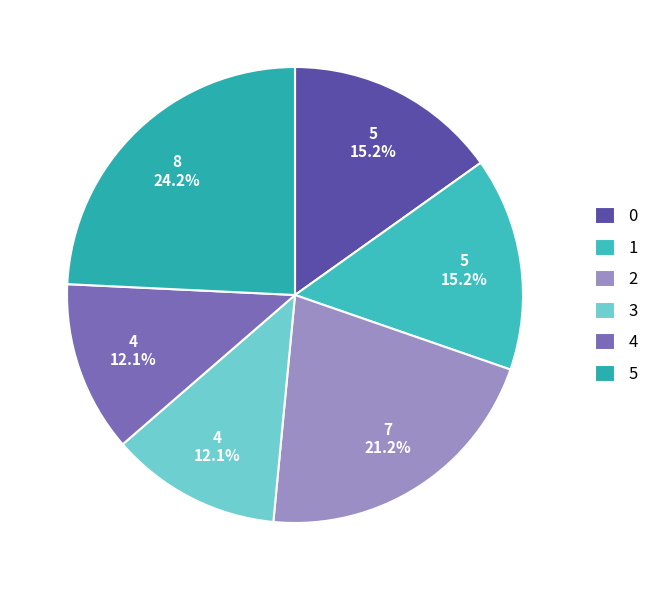

Count the number of slices in the pie.

6